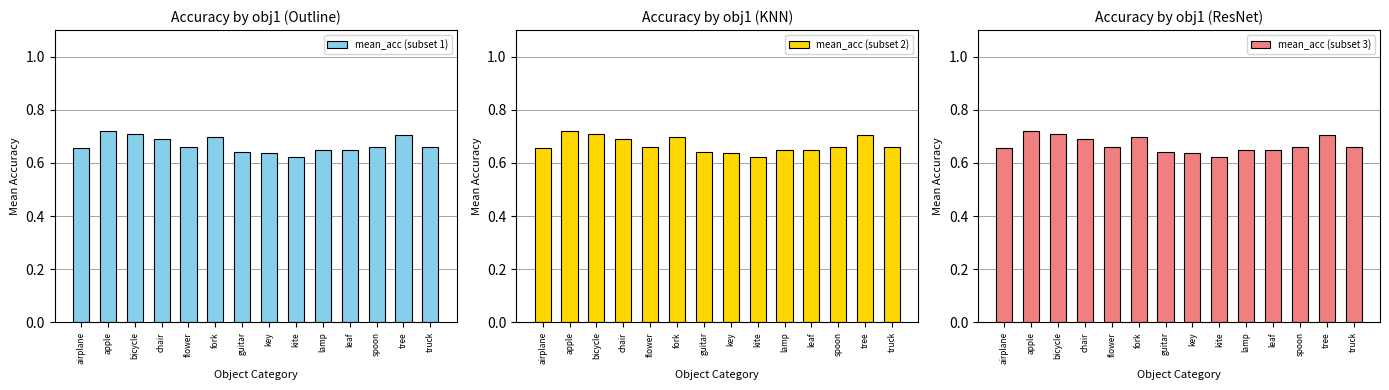

Are the bars grouped side by side (vs. stacked)?

Yes